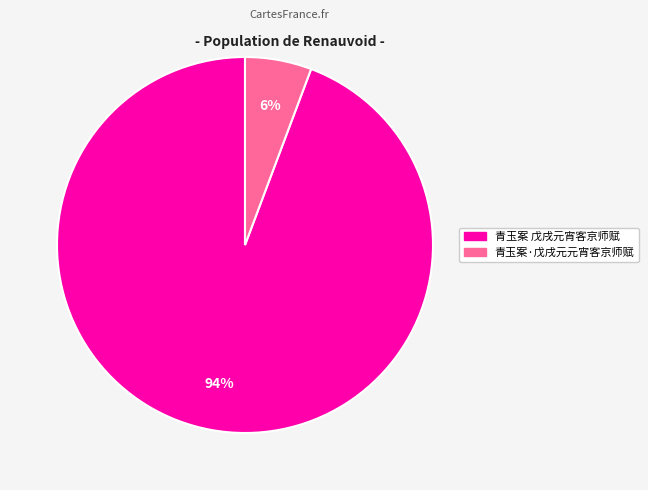

Rank the categories by value from highest to lowest.

青玉案 戊戌元宵客京师赋, 青玉案·戊戌元元宵客京师赋